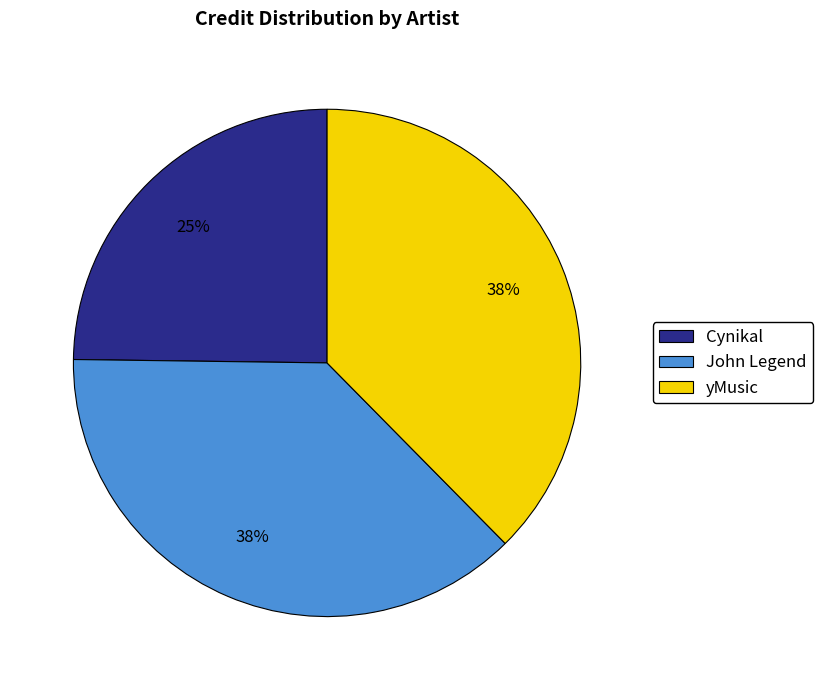

Does any single category account for the majority?

No